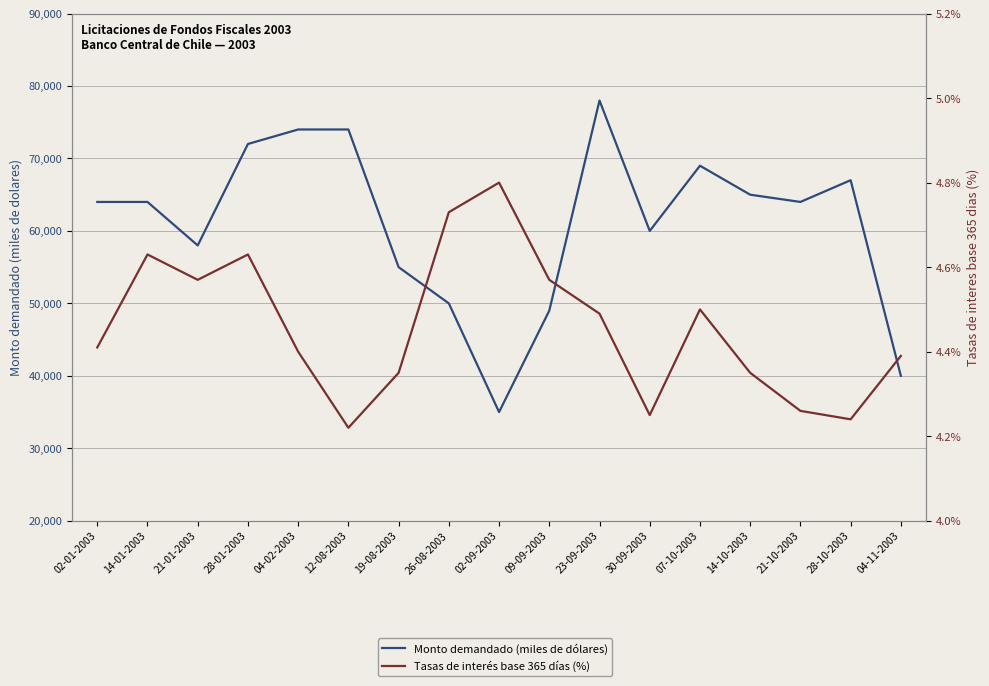

Which series has the largest total across all categories?

Monto demandado (miles de dólares)